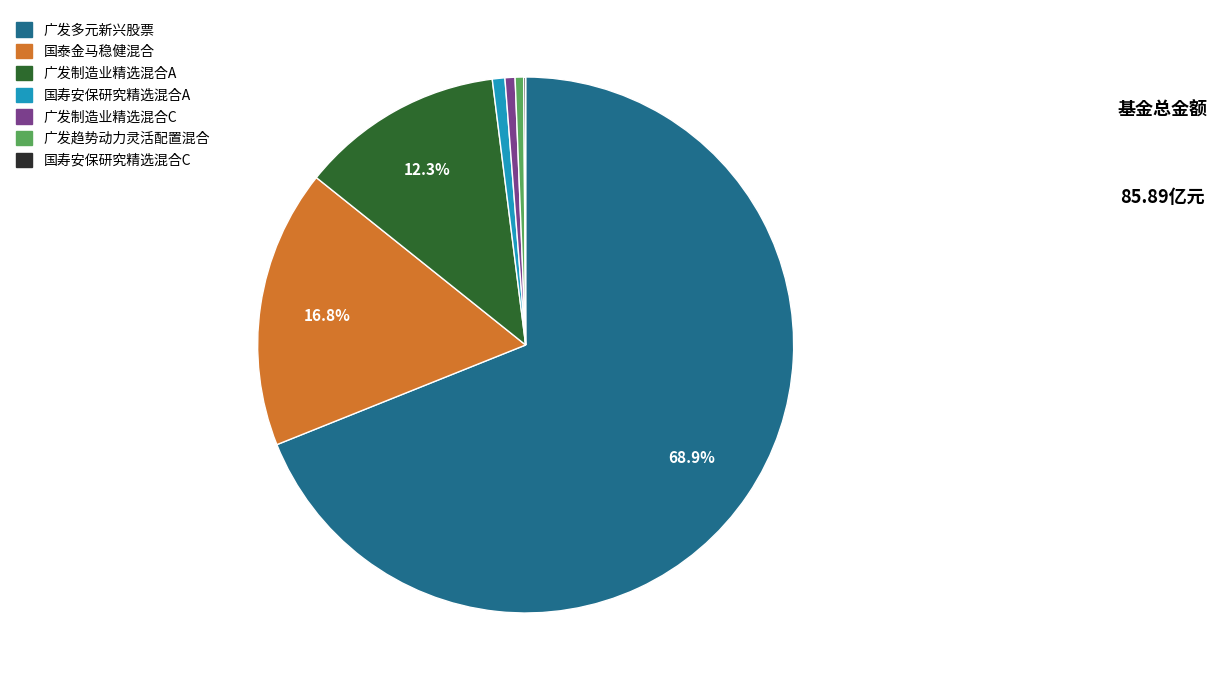

To the nearest percent, what is the combined percentage of 广发制造业精选混合A and 广发趋势动力灵活配置混合?

13%